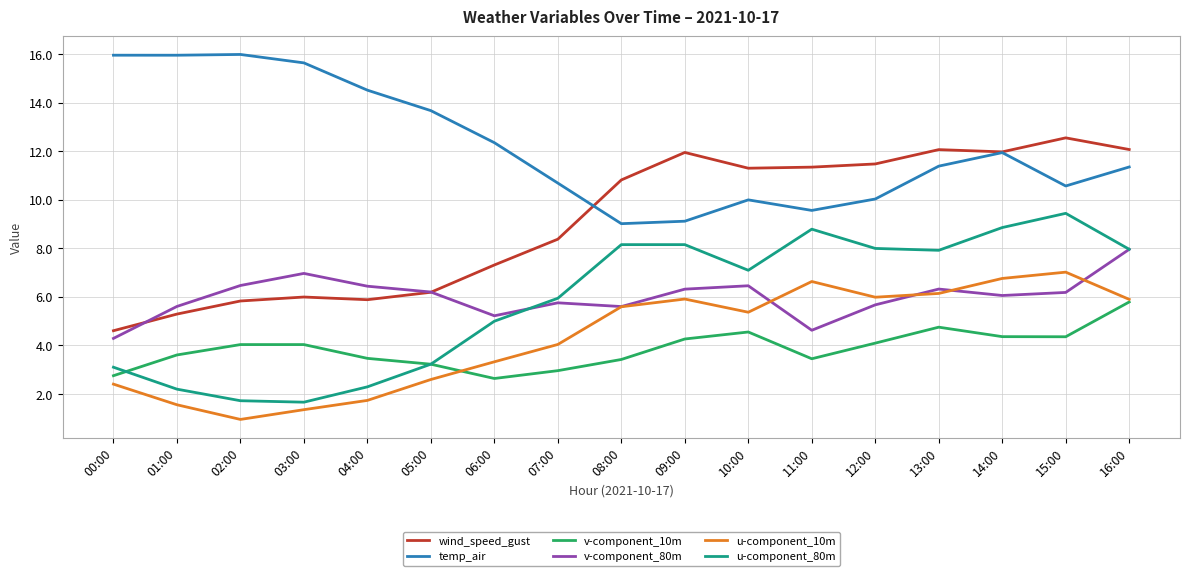

Rank the series by their maximum value, from lowest to highest.

v-component_10m, u-component_10m, v-component_80m, u-component_80m, wind_speed_gust, temp_air